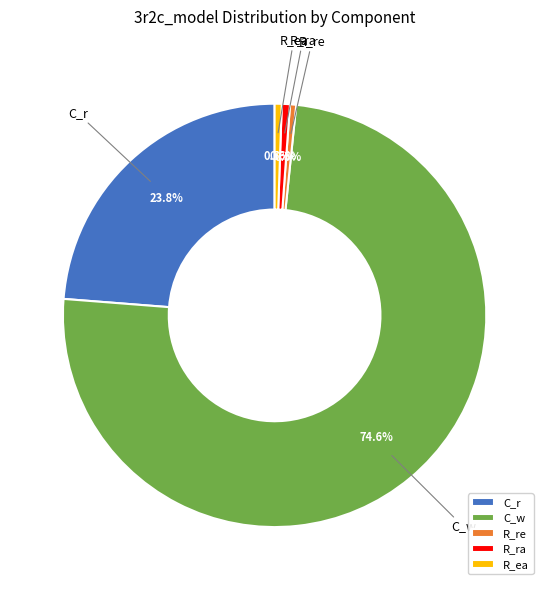

What percentage is NOT represented by R_re?

99.5%